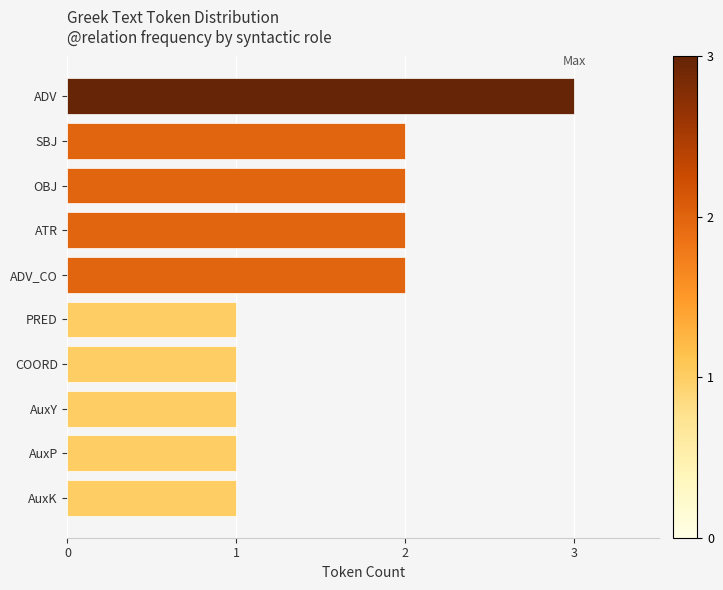

Does the chart contain any negative values?

No